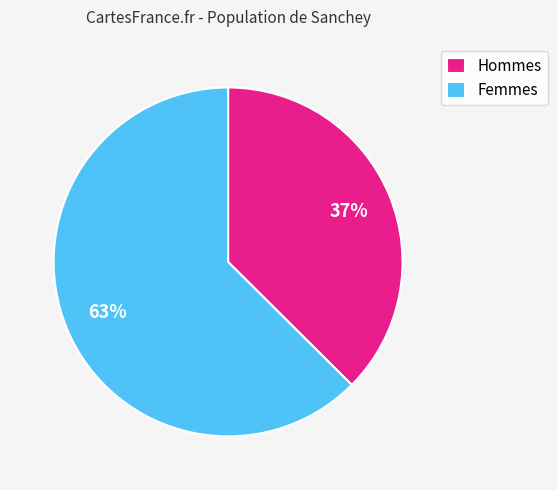

Which slice represents more than half of the pie?

Femmes